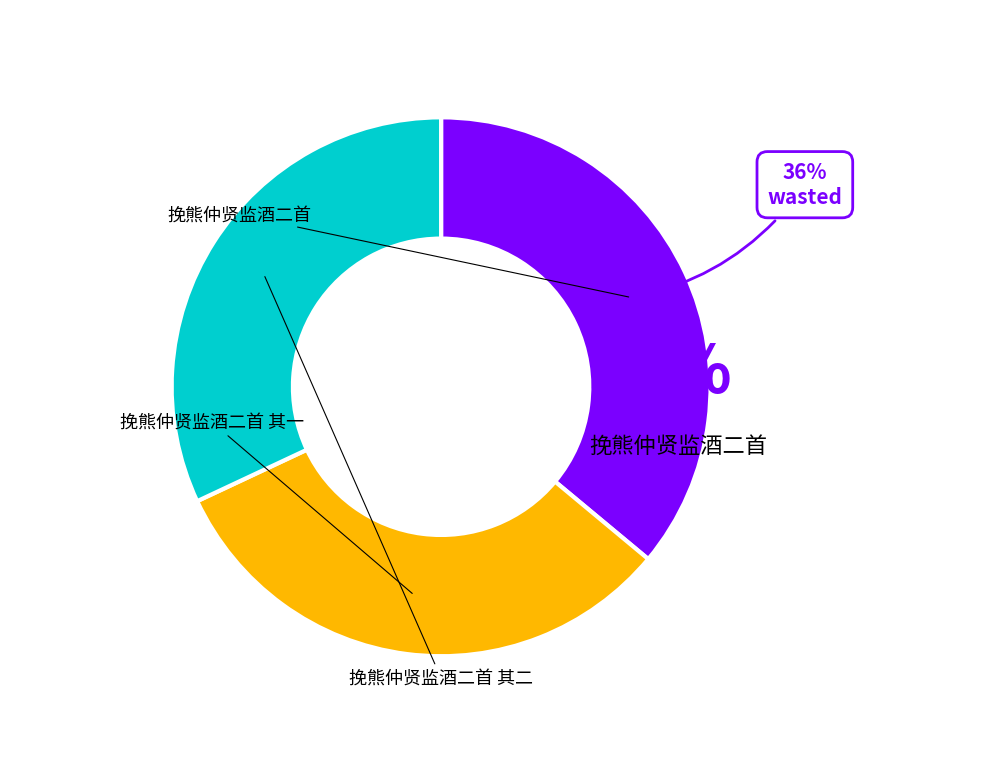

Rank the categories by value from lowest to highest.

挽熊仲贤监酒二首 其二, 挽熊仲贤监酒二首 其一, 挽熊仲贤监酒二首